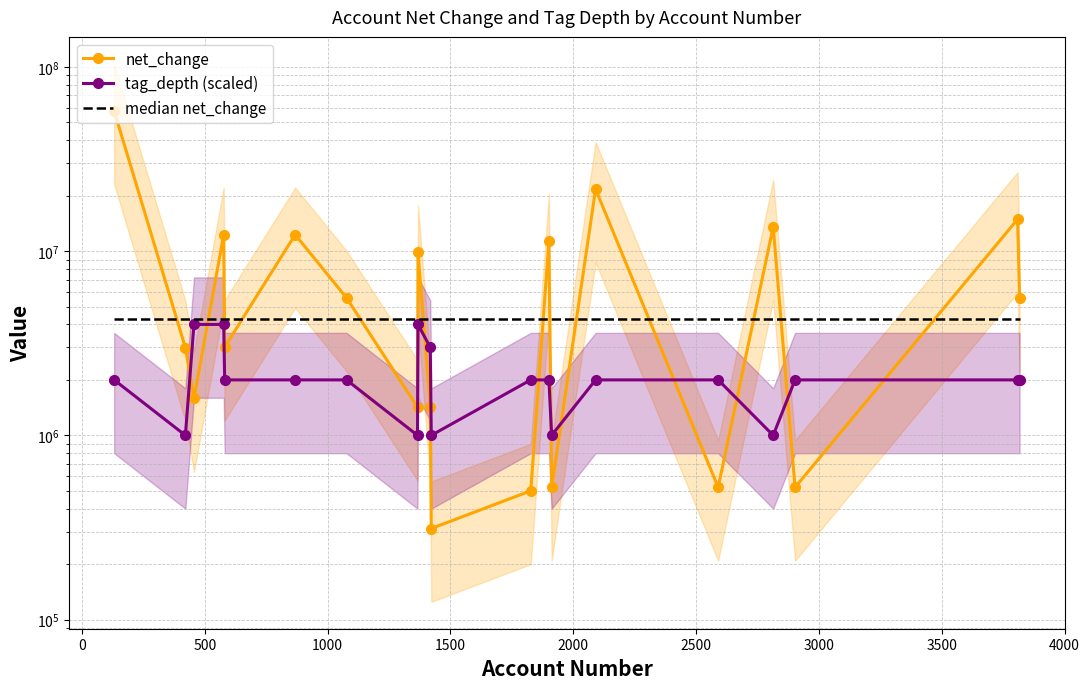

What is the total value across all series at 2500?

11866807.5